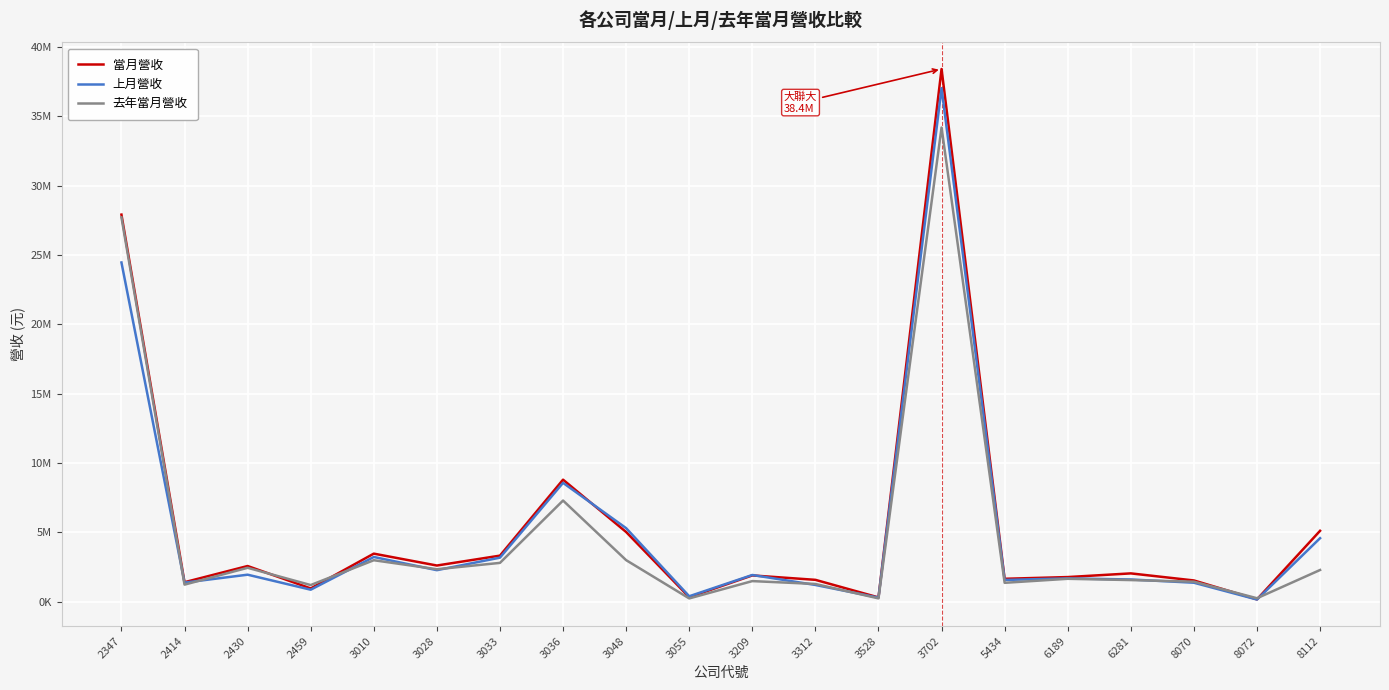

Reading right to left, list all the values displayed in this chart.

當月營收: 8112=5117343	8072=175983	8070=1538594	6281=2048344	6189=1783075	5434=1658510	3702=38400755	3528=315192	3312=1583577	3209=1902074	3055=331759	3048=5030925	3036=8802382	3033=3327932	3028=2614926	3010=3471488	2459=963171	2430=2579265	2414=1412564	2347=27905525
上月營收: 8112=4586220	8072=163907	8070=1375924	6281=1609444	6189=1687396	5434=1574754	3702=37019382	3528=301993	3312=1214451	3209=1932952	3055=399599	3048=5308215	3036=8573772	3033=3182047	3028=2280124	3010=3230638	2459=872437	2430=1954209	2414=1383726	2347=24455745
去年當月營收: 8112=2293025	8072=256729	8070=1451110	6281=1566708	6189=1659123	5434=1369469	3702=34183068	3528=246164	3312=1286479	3209=1492643	3055=243993	3048=3002493	3036=7298488	3033=2804935	3028=2347213	3010=2997001	2459=1207126	2430=2451769	2414=1237555	2347=27712167